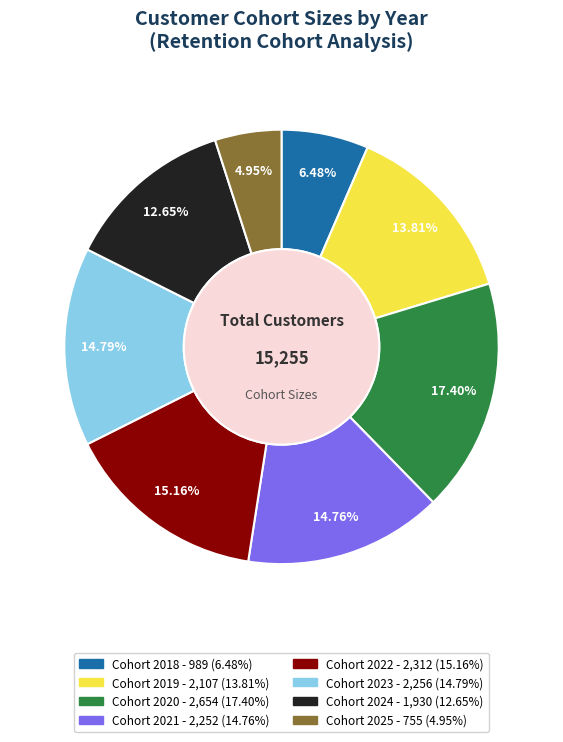

Is there a majority slice in this chart?

No